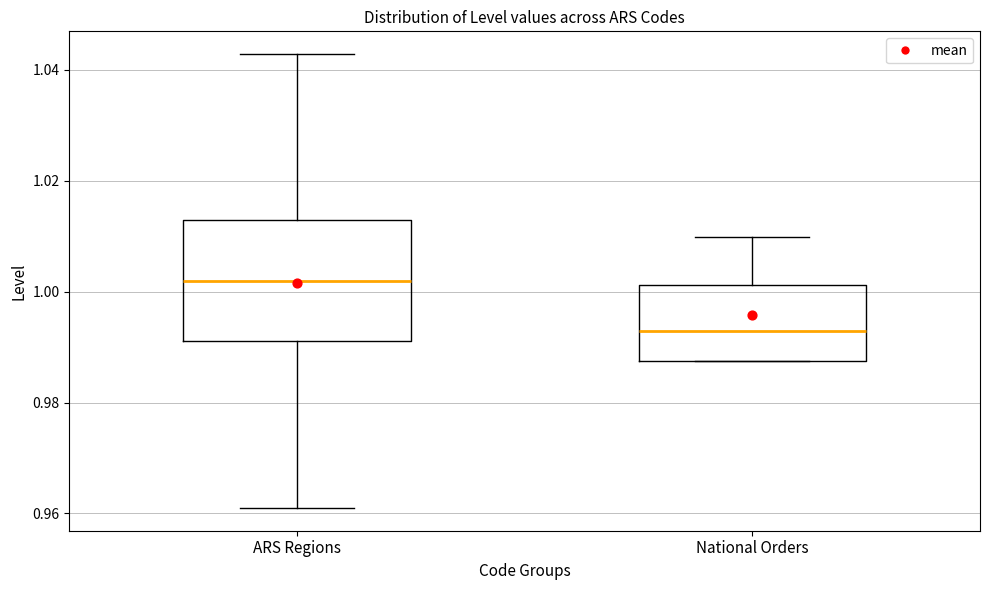

Reading left to right, transcribe this box plot: for each box, give where its median line is, the range the box spans, and where its two whiskers end, as read against the y-axis. The values are not printed on the chart, so give them approximately, as read against the axis.

ARS Regions: median 1.002, box 0.992 to 1.012, whiskers 0.960 to 1.042
National Orders: median 0.992, box 0.988 to 1.002, whiskers 0.988 to 1.010